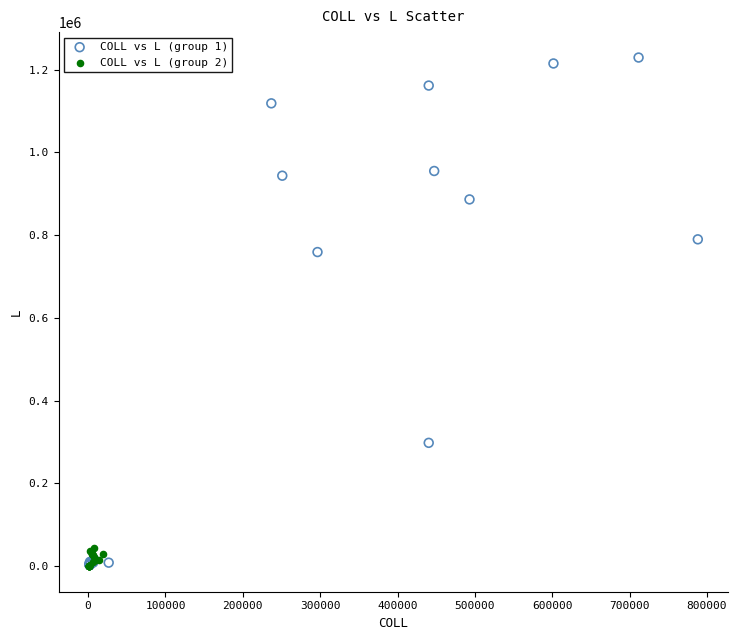

What are all the series names shown in the legend?

COLL vs L (group 1), COLL vs L (group 2)